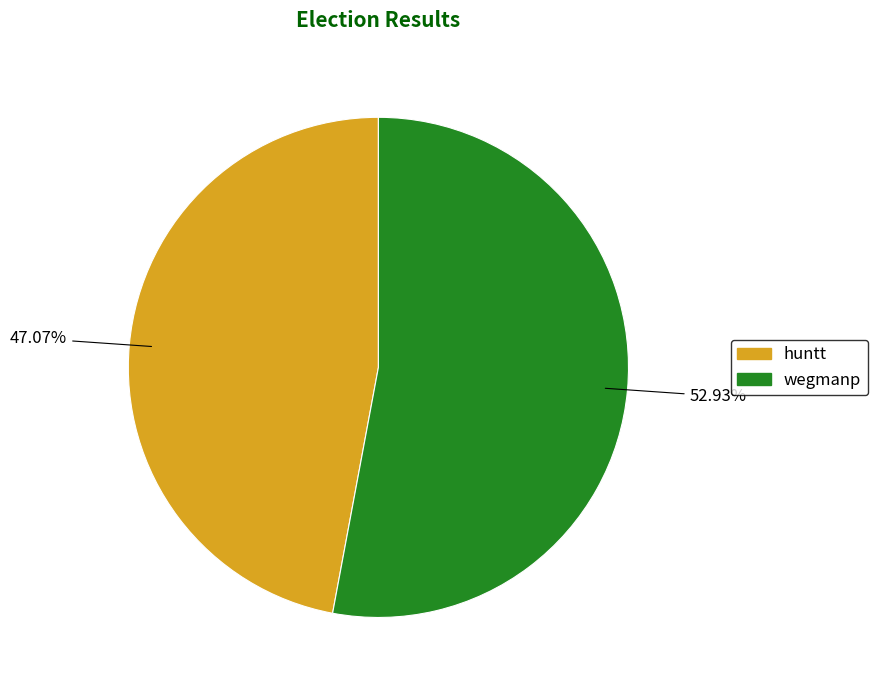

Is there any slice that represents more than half of the pie?

Yes